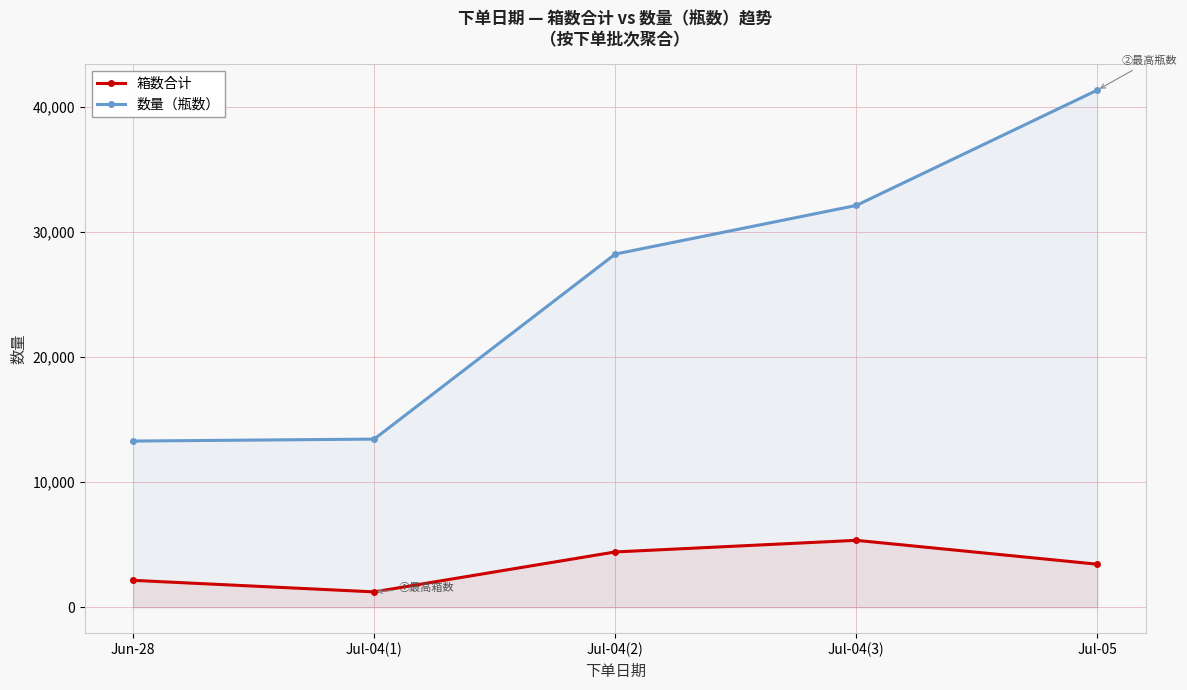

Count the 箱数合计 values in the range 2154 to 4424.

3